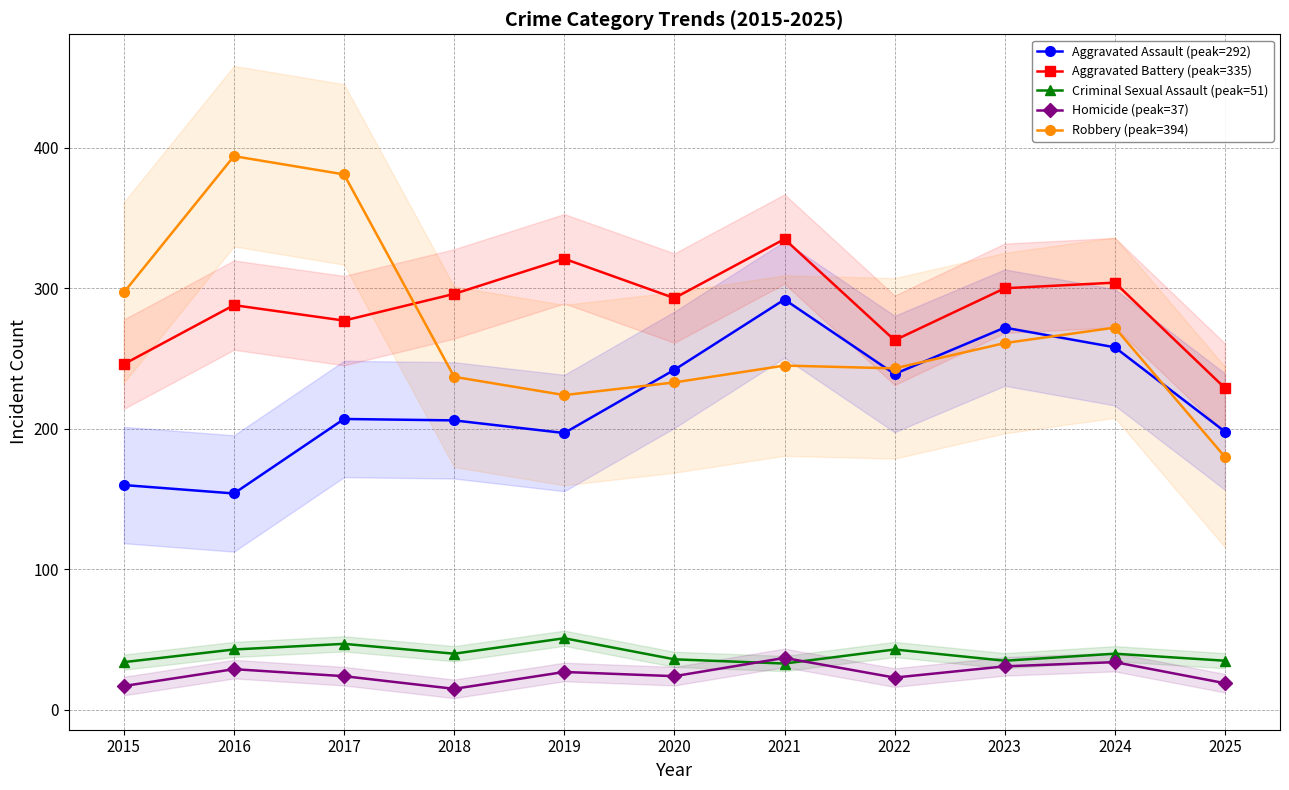

What is the total value across all series at 2024?

908